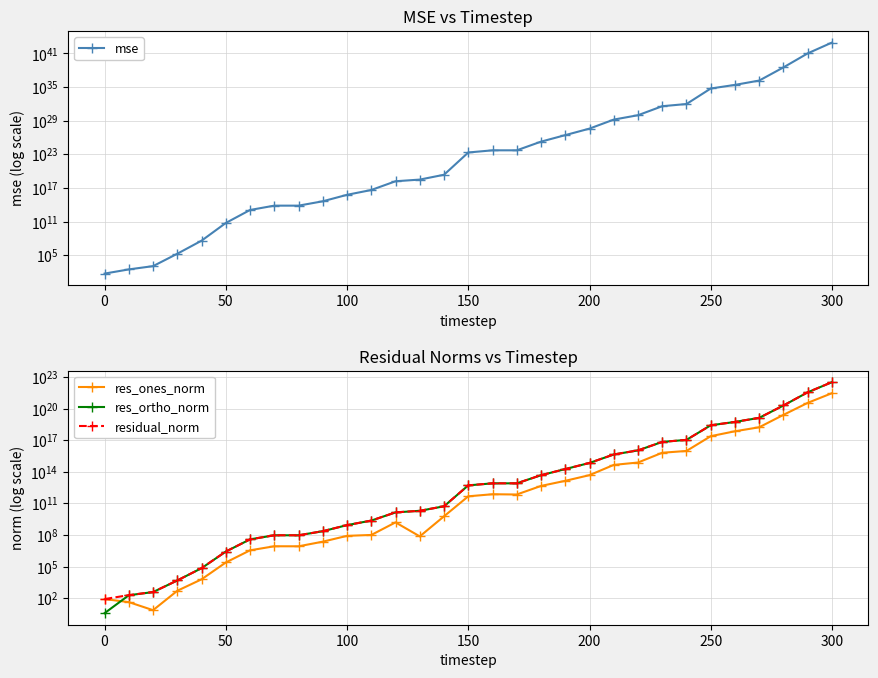

Rank the series at 250 from lowest to highest value.

res_ones_norm, res_ortho_norm, residual_norm, mse